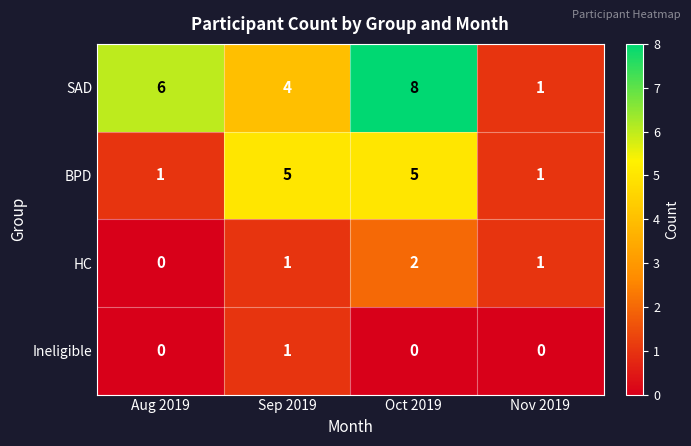

How many HC values are between 1 and 2?

3